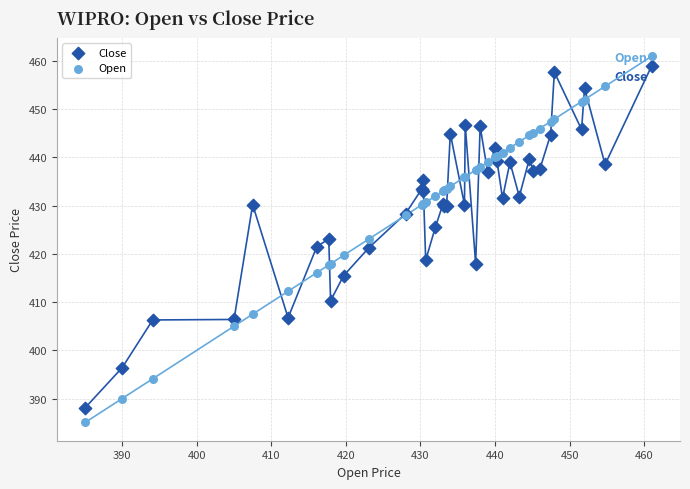

Which series has the largest Y range (max minus min)?

Open